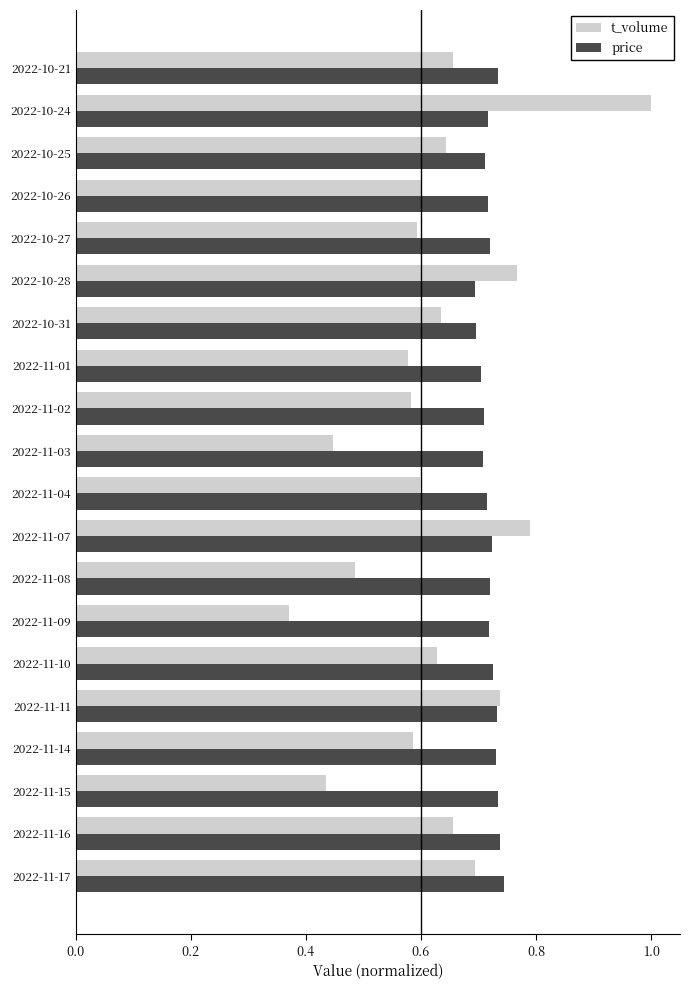

What is the maximum value shown in the chart?

1.0